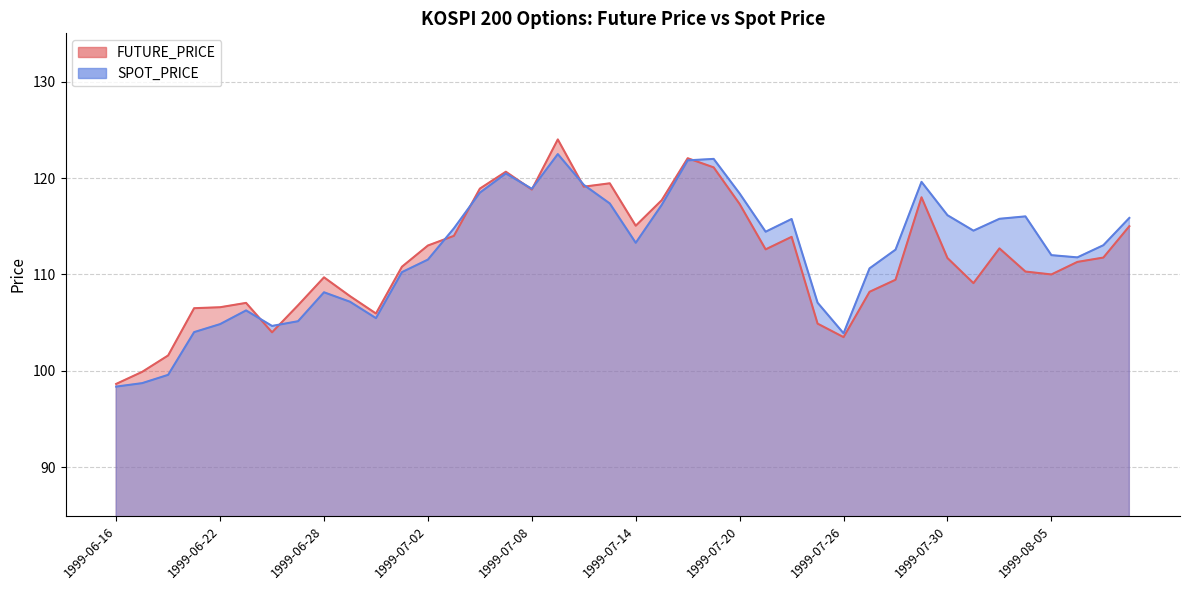

What is the average value of the SPOT_PRICE series?

112.2